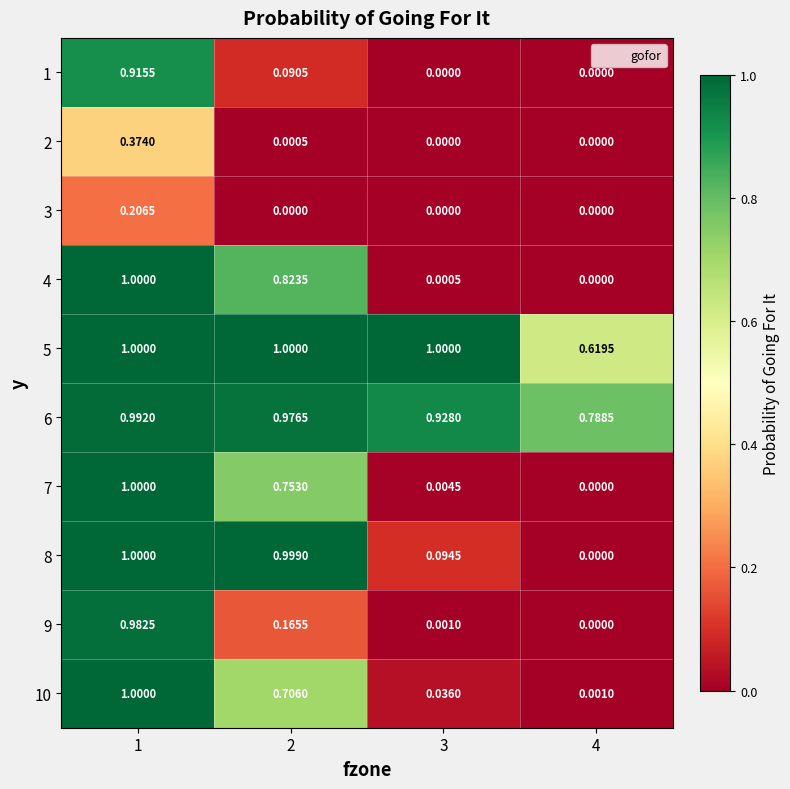

Is the value of 9 at 3 greater than the value of 7 at 3?

No